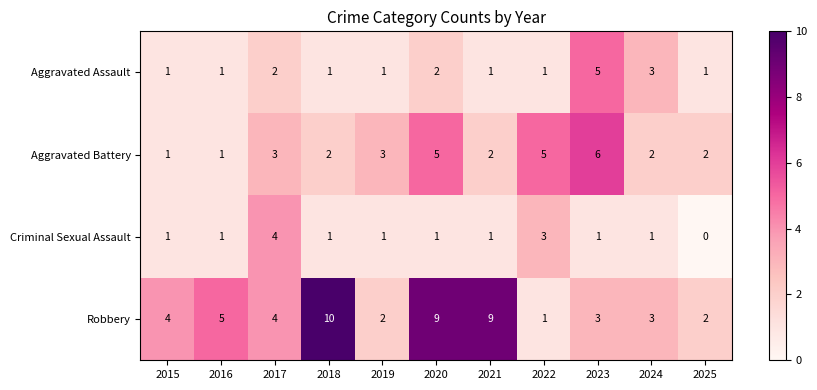

What is the average value of the Robbery series?

5